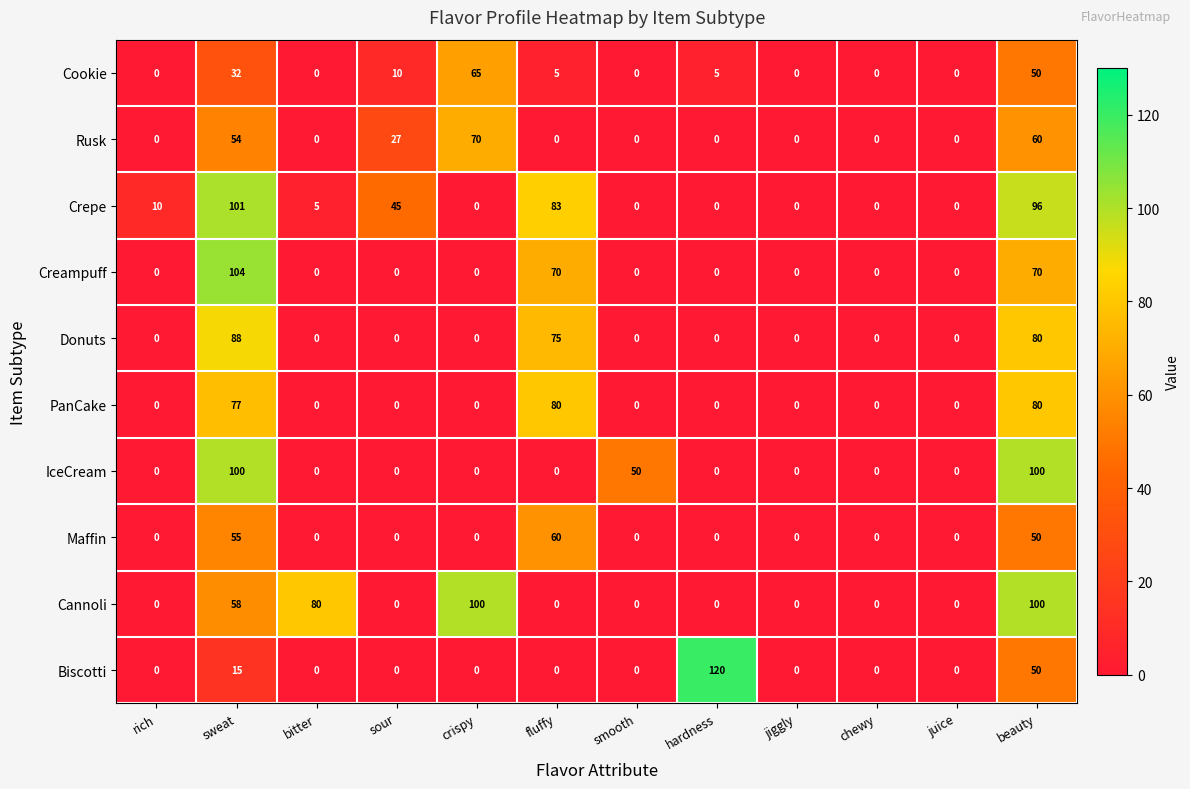

The Maffin series shows -40 at hardness. True or false?

False